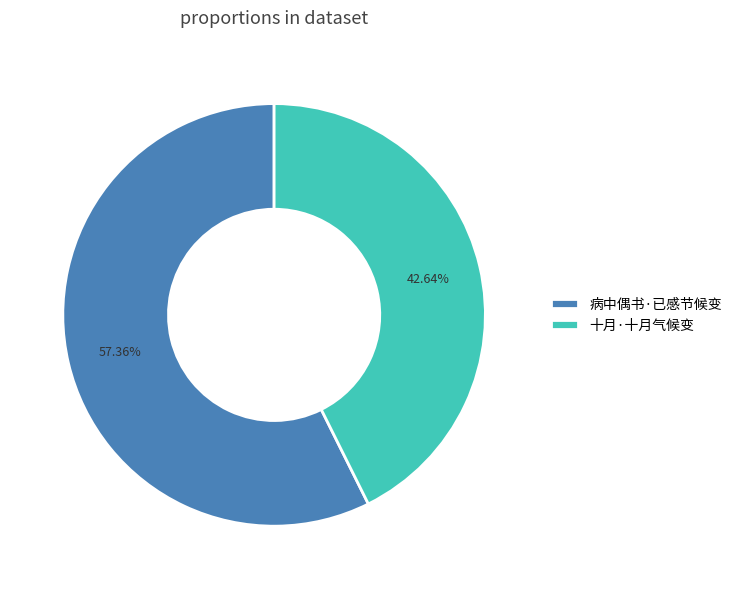

How many slices are in this pie chart?

2